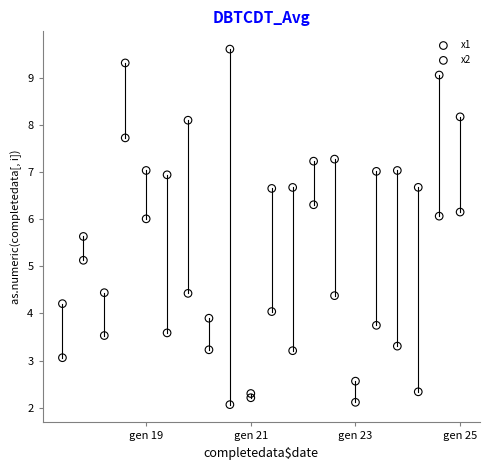

Which series has the widest spread of Y values?

x1